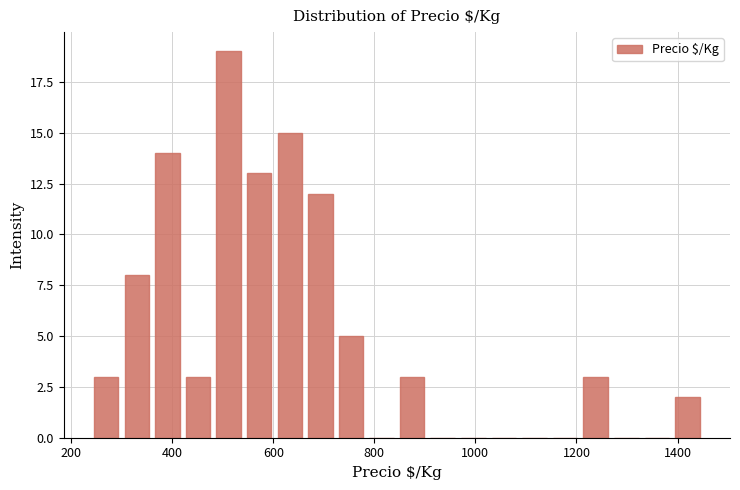

Around what value on the x-axis is the tallest bar? Give the approximate position of its centre, as read against the axis.

520